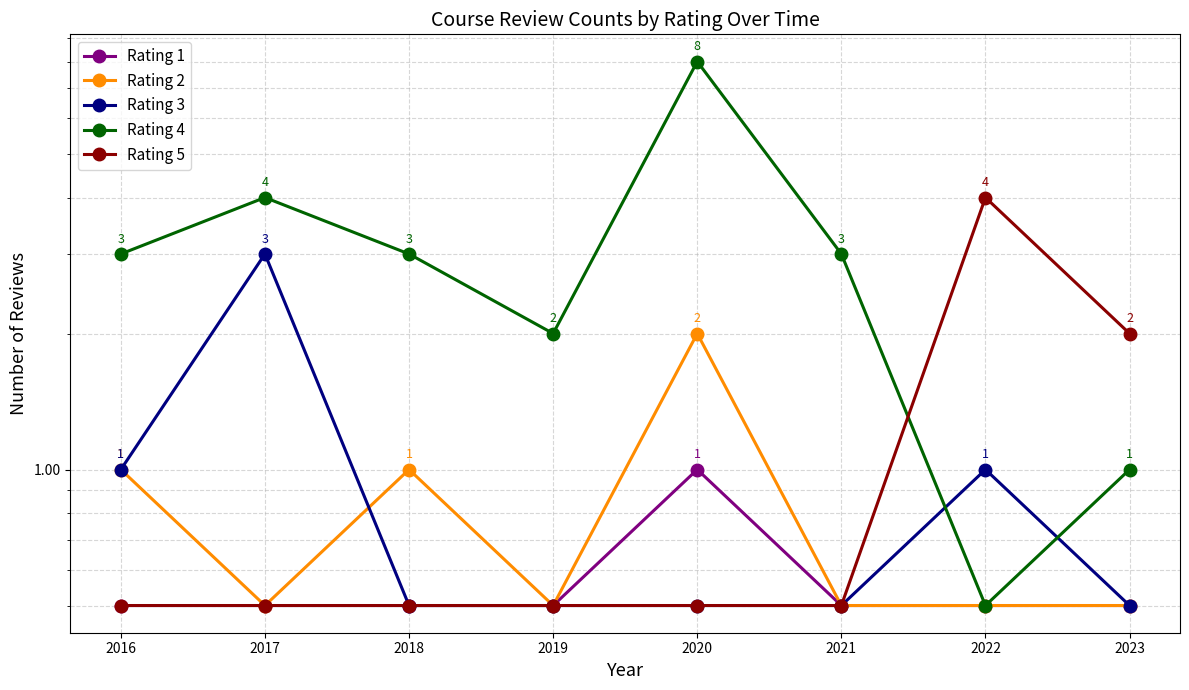

Count the Rating 4 values in the range 2 to 4.

5